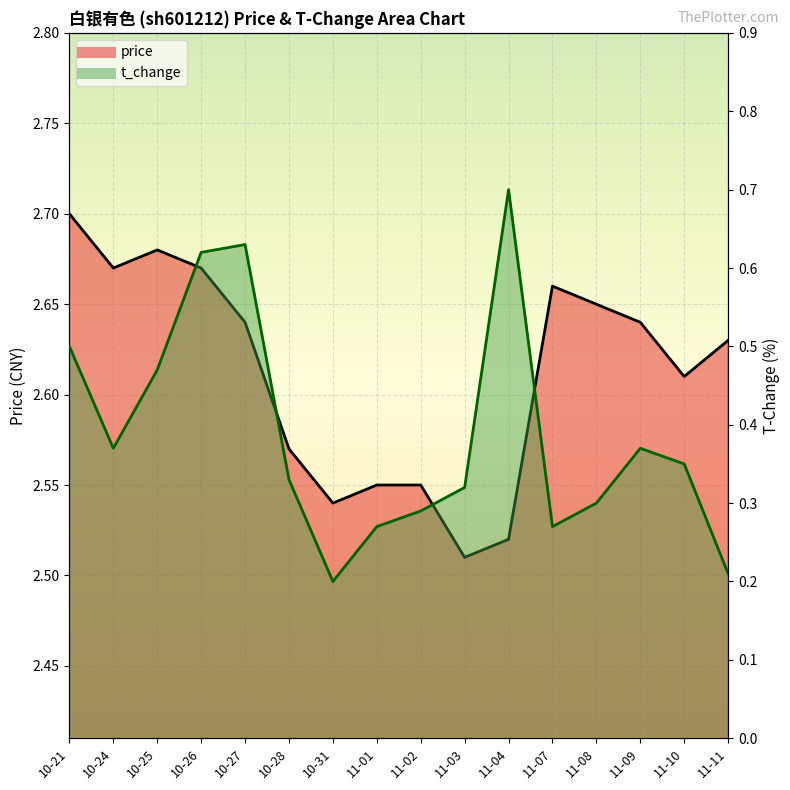

What is the value of the price point at the 8th from the left?

2.5